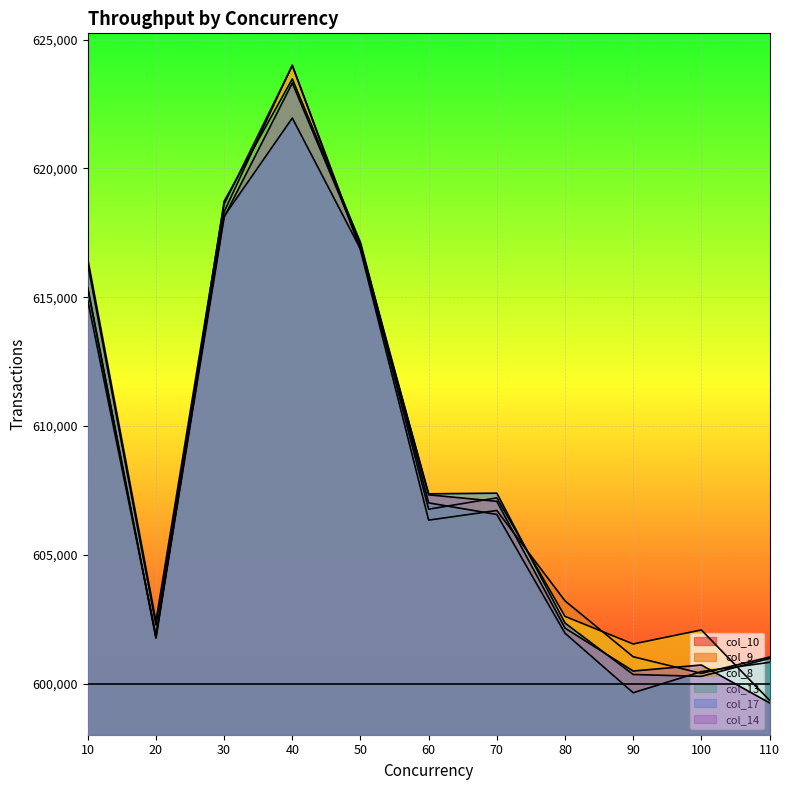

At how many categories does at least one series exceed 617580?

2